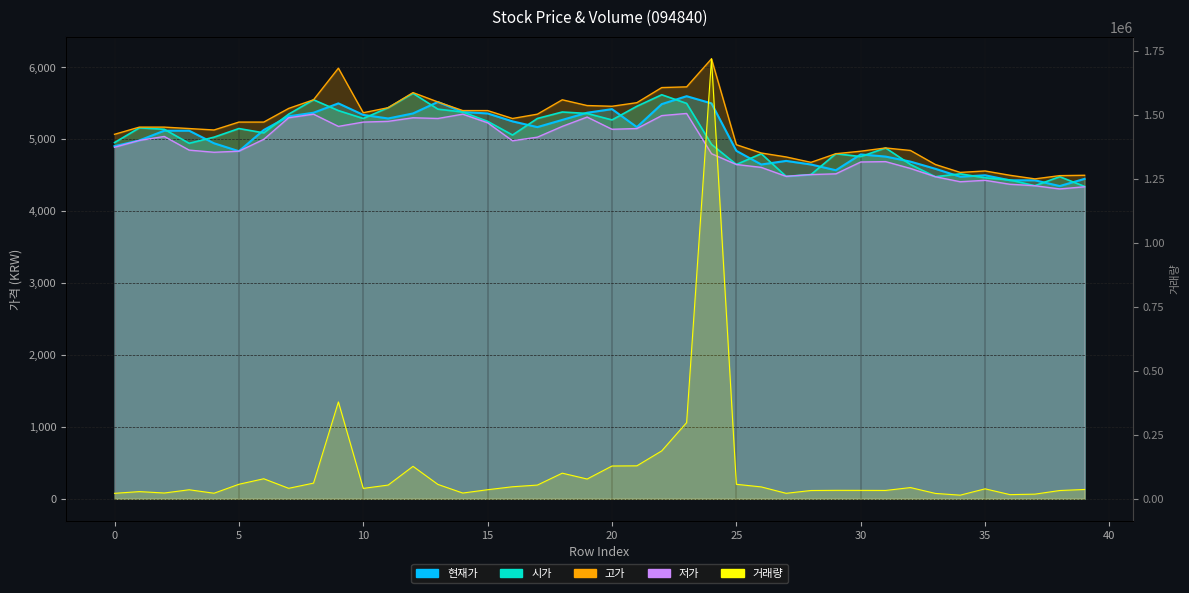

Reading left to right, what are all the values shown in this chart?

현재가: 0=4905	1=4985	2=5120	3=5120	4=4945	5=4835	6=5130	7=5320	8=5370	9=5500	10=5340	11=5290	12=5360	13=5520	14=5380	15=5360	16=5250	17=5170	18=5270	19=5370	20=5420	21=5170	22=5490	23=5600	24=5500	25=4840	26=4650	27=4700	28=4650	29=4570	30=4790	31=4760	32=4690	33=4590	34=4480	35=4500	36=4430	37=4430	38=4350	39=4450
시가: 0=4955	1=5160	2=5140	3=4945	4=5030	5=5150	6=5090	7=5350	8=5550	9=5400	10=5290	11=5440	12=5640	13=5420	14=5380	15=5250	16=5060	17=5290	18=5380	19=5360	20=5270	21=5460	22=5620	23=5500	24=4930	25=4650	26=4800	27=4485	28=4510	29=4800	30=4760	31=4880	32=4650	33=4480	34=4520	35=4465	36=4435	37=4355	38=4480	39=4345
고가: 0=5070	1=5170	2=5170	3=5150	4=5130	5=5240	6=5240	7=5430	8=5550	9=5990	10=5370	11=5440	12=5650	13=5520	14=5400	15=5400	16=5290	17=5350	18=5550	19=5470	20=5460	21=5510	22=5720	23=5730	24=6120	25=4925	26=4810	27=4755	28=4680	29=4800	30=4835	31=4880	32=4845	33=4650	34=4540	35=4560	36=4500	37=4450	38=4495	39=4500
저가: 0=4890	1=4985	2=5040	3=4850	4=4820	5=4835	6=5000	7=5300	8=5350	9=5180	10=5240	11=5250	12=5300	13=5290	14=5350	15=5230	16=4980	17=5030	18=5180	19=5310	20=5140	21=5150	22=5330	23=5360	24=4800	25=4650	26=4610	27=4485	28=4510	29=4520	30=4685	31=4690	32=4595	33=4480	34=4410	35=4430	36=4375	37=4355	38=4310	39=4340
거래량: 0=21390	1=28111	2=22619	3=35311	4=21763	5=56790	6=78303	7=41008	8=61280	9=378553	10=40642	11=53650	12=126858	13=56257	14=22514	15=35498	16=47071	17=53636	18=100218	19=77284	20=128169	21=128856	22=187293	23=297785	24=1719547	25=56672	26=46486	27=21480	28=32411	29=33092	30=32944	31=32648	32=43888	33=21050	34=14217	35=38996	36=16311	37=18147	38=32343	39=36462